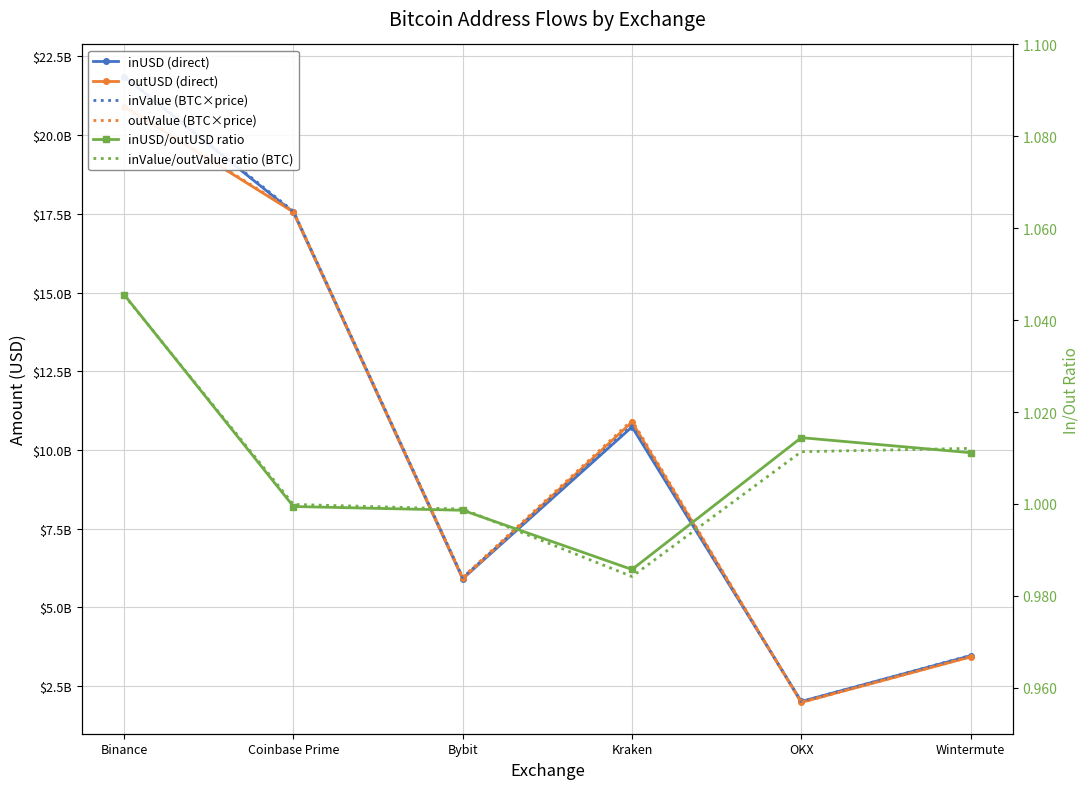

At how many categories does at least one series exceed 13193078961?

2